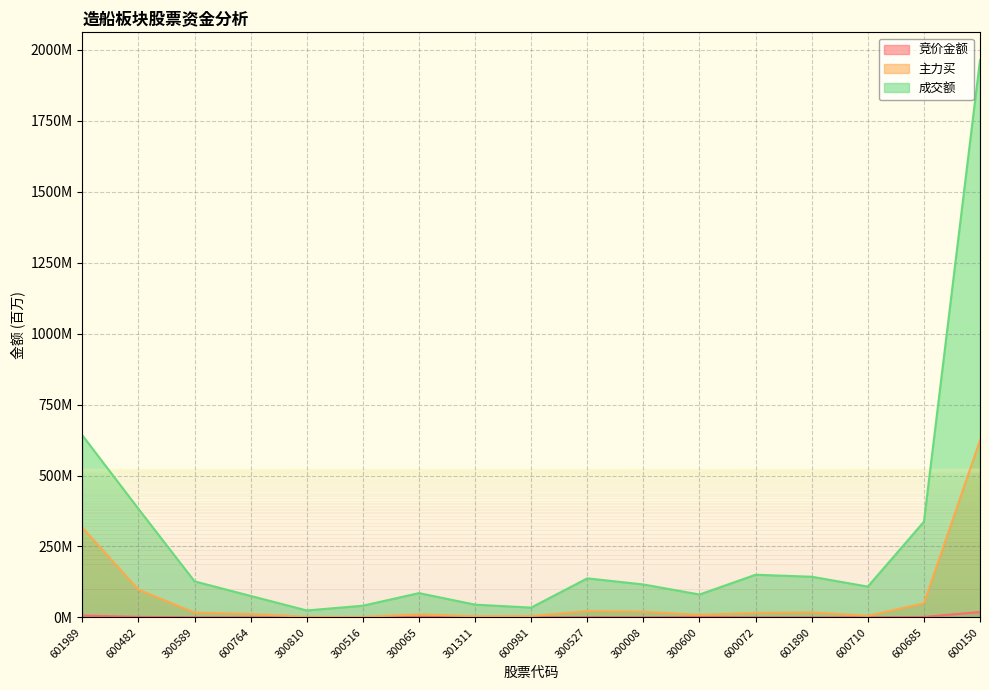

Is the value of 主力买 at 601989 greater than the value of 竞价金额 at 300810?

Yes